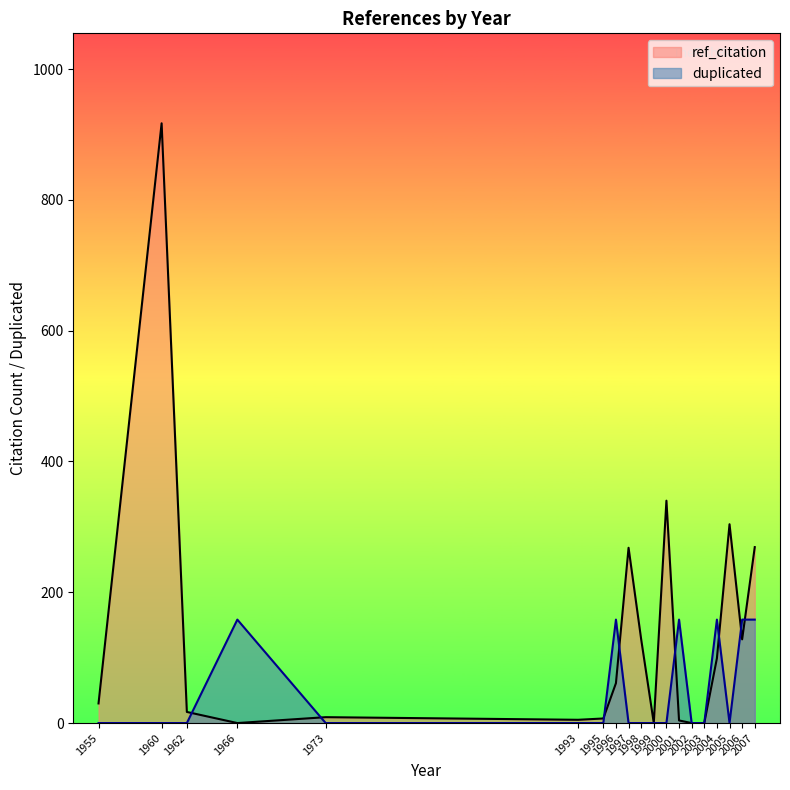

True or false: ref_citation and duplicated cross at least once.

True